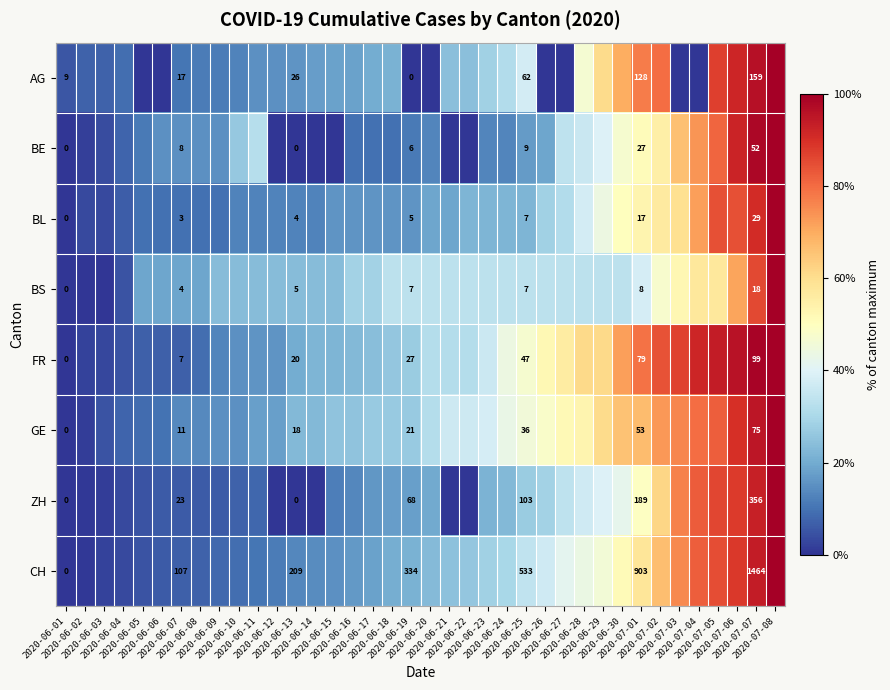

True or false: BS has a value of 20.4 at 2020-06-21.

False